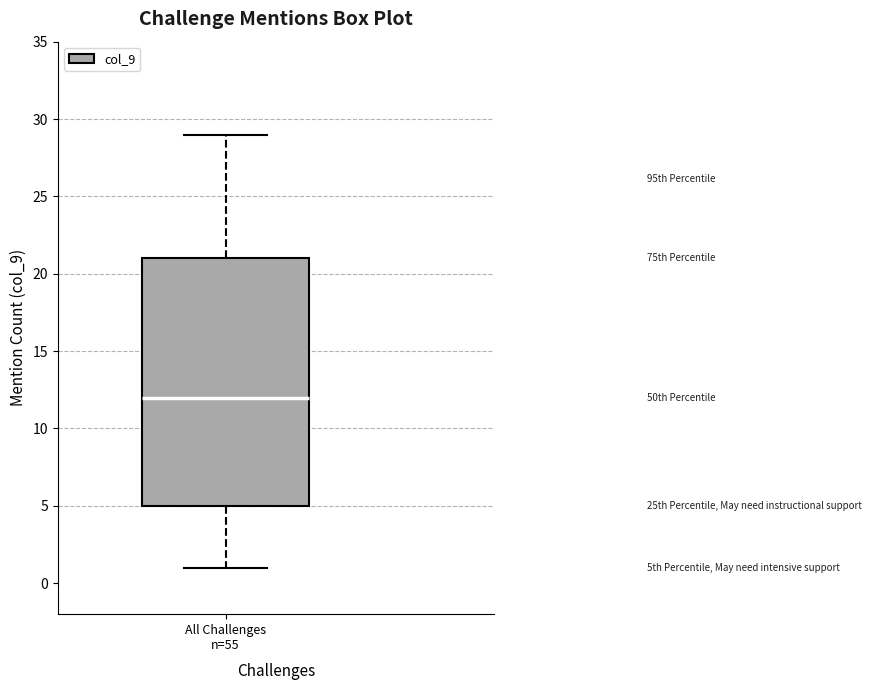

Transcribe this box plot: give where the median line is, the range the box spans, and where the two whiskers end, as read against the y-axis. The values are not printed on the chart, so give them approximately, as read against the axis.

median 12, box 5 to 21, whiskers 1 to 29